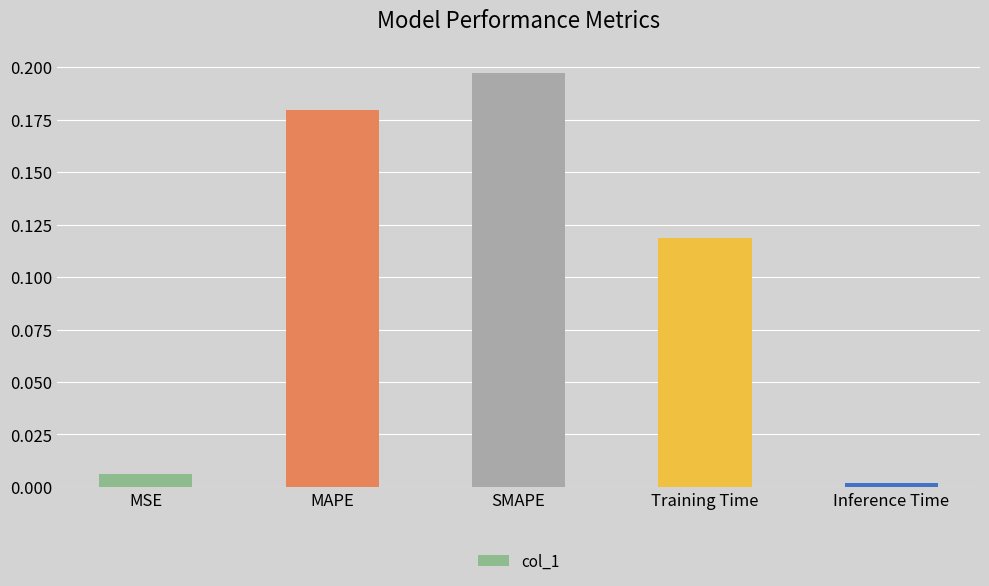

What position from the right is MAPE?

4